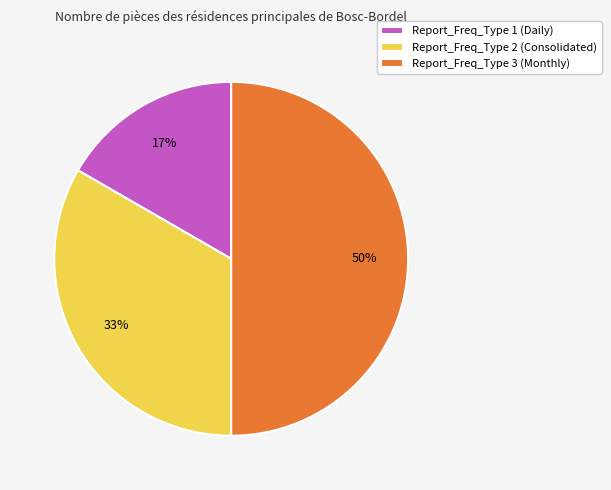

Rank the categories by value from highest to lowest.

Report_Freq_Type 3 (Monthly), Report_Freq_Type 2 (Consolidated), Report_Freq_Type 1 (Daily)